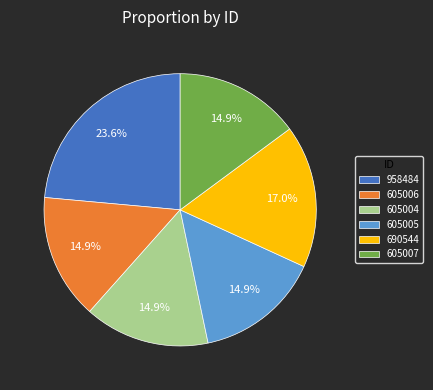

Does 605005 represent more than half of the total?

No